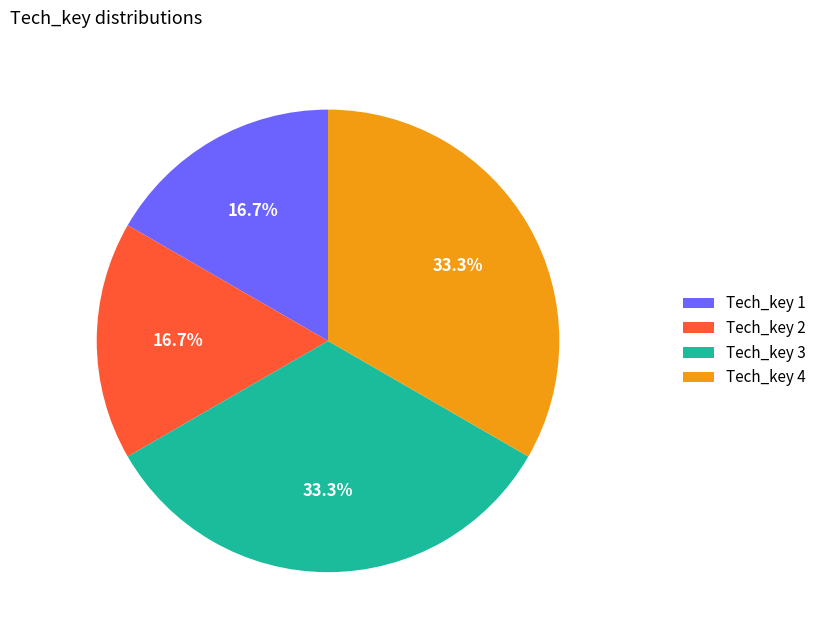

What is the ratio of the value at Tech_key 3 to the value at Tech_key 2?

2.0